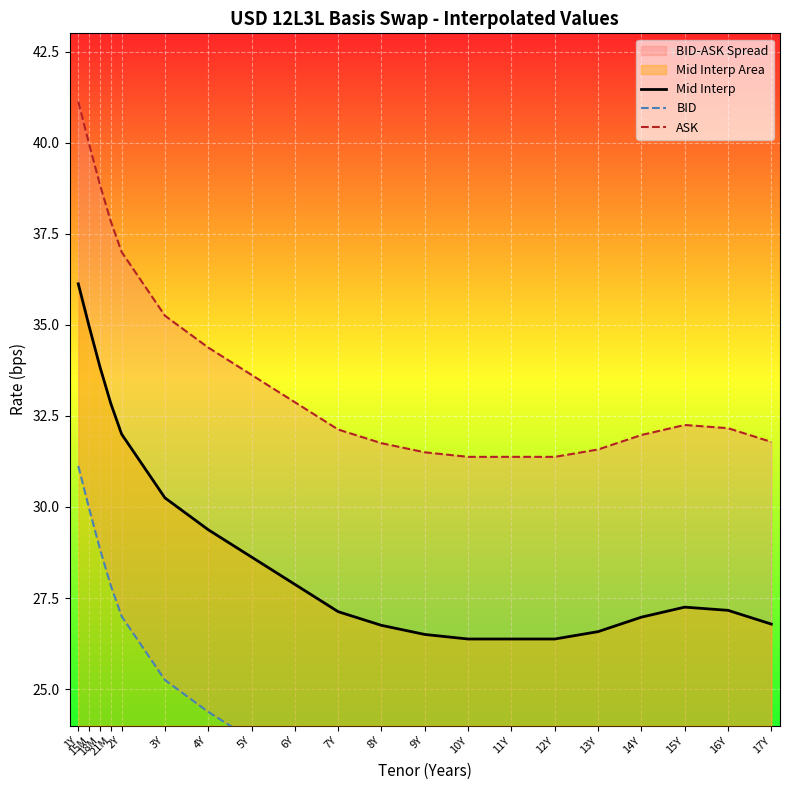

What is the maximum value shown in the chart?

41.1